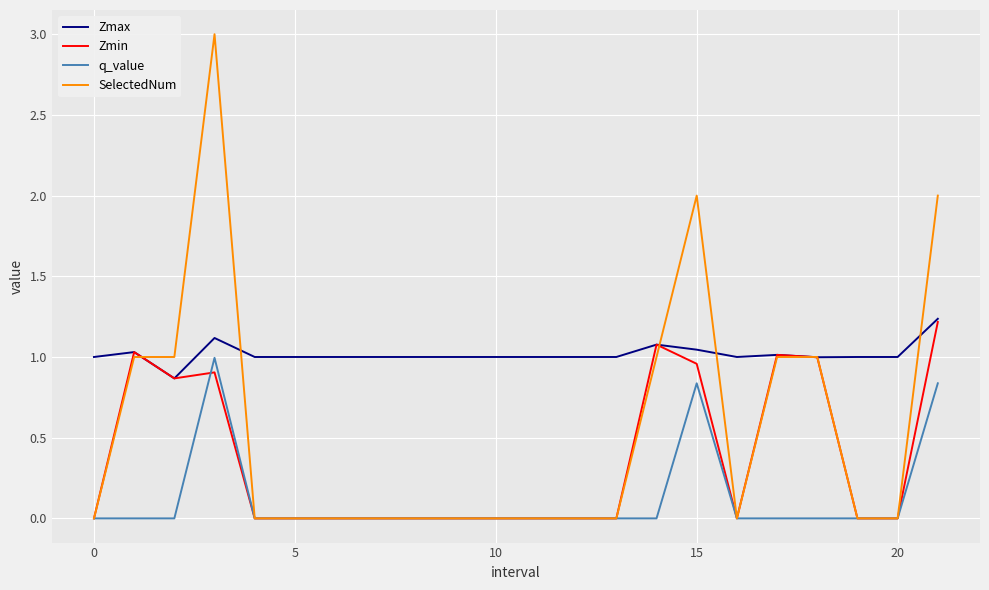

Which series ends up on top after the final intersection of Zmin and SelectedNum?

SelectedNum